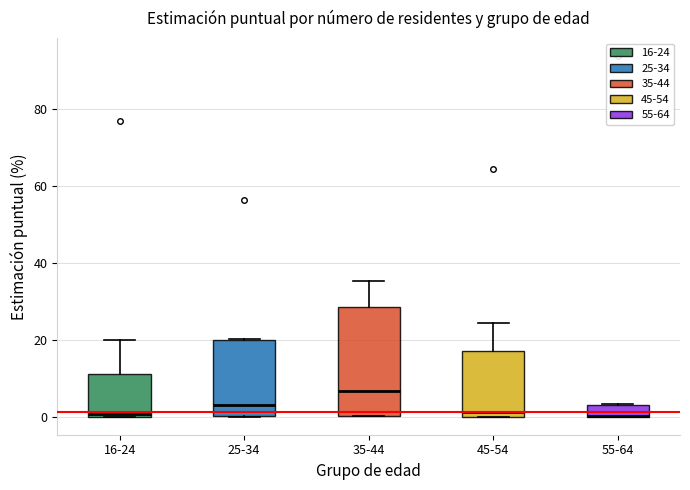

Where does the upper whisker of the box for 16-24 end on the y-axis? The values are not printed on the chart, so give them approximately, as read against the axis.

20